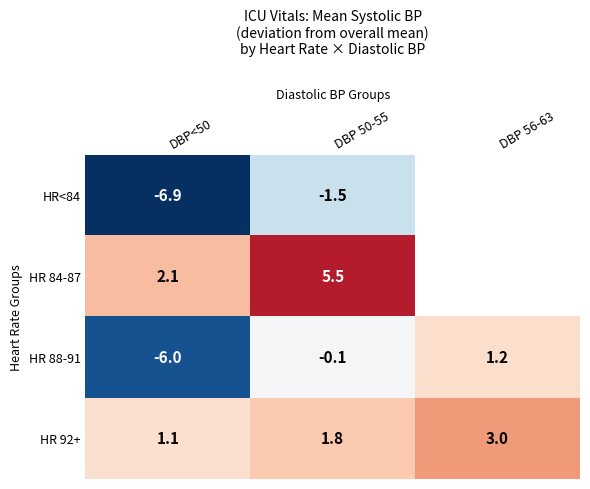

Count the number of data series in this chart.

4